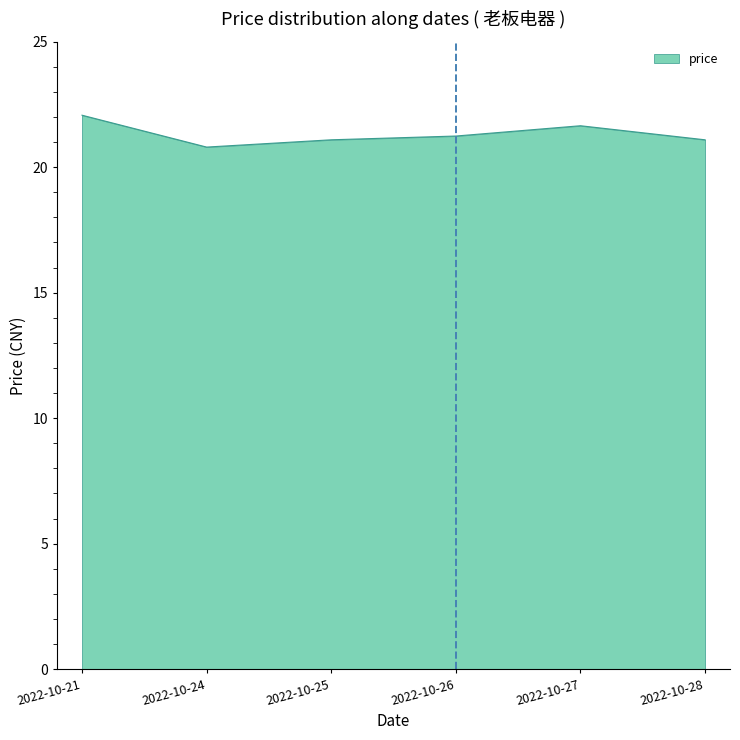

The chart shows a value of 5.8 at 2022-10-27. True or false?

False